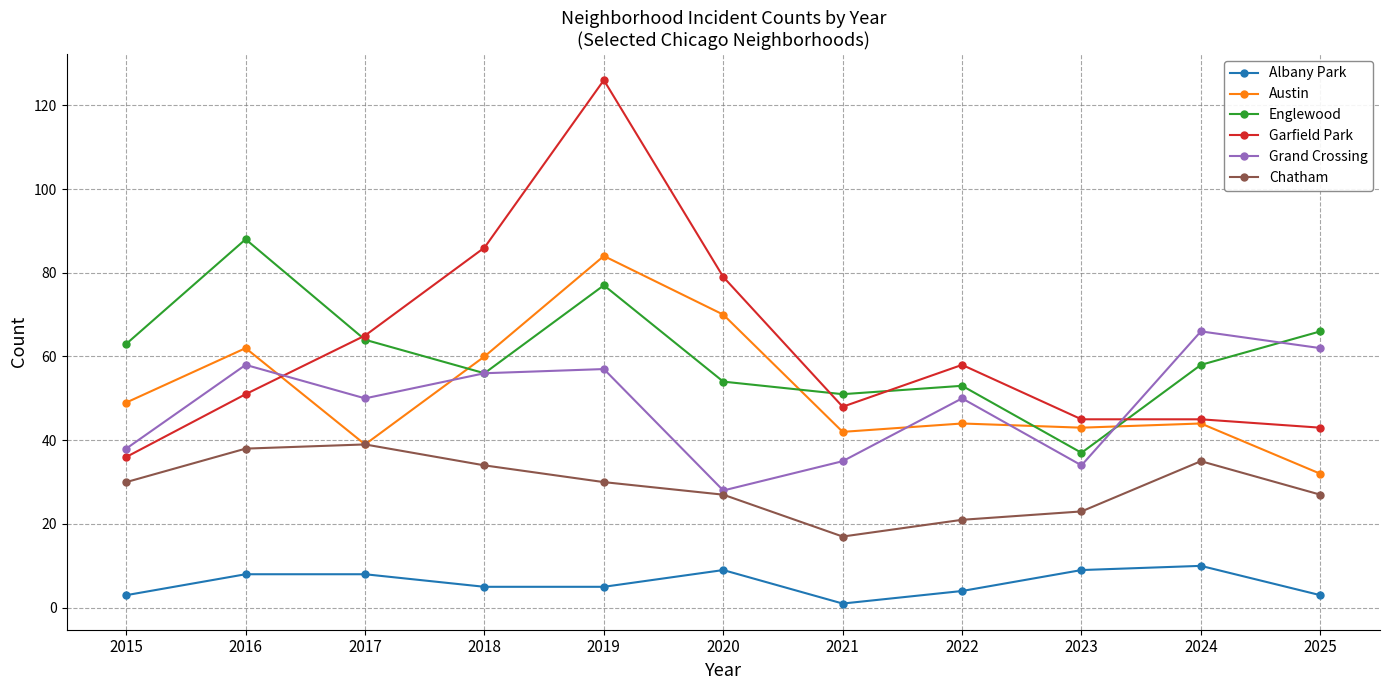

Reading left to right, list all the values displayed in this chart.

Albany Park: 3	8	8	5	5	9	1	4	9	10	3
Austin: 49	62	39	60	84	70	42	44	43	44	32
Englewood: 63	88	64	56	77	54	51	53	37	58	66
Garfield Park: 36	51	65	86	126	79	48	58	45	45	43
Grand Crossing: 38	58	50	56	57	28	35	50	34	66	62
Chatham: 30	38	39	34	30	27	17	21	23	35	27